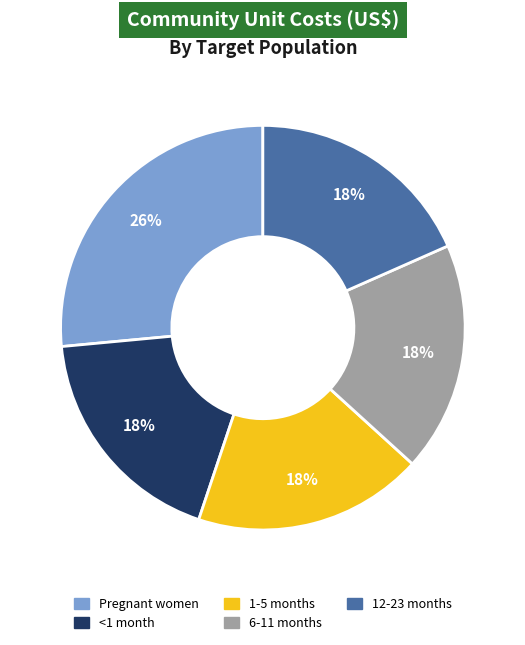

Is the sum of 1-5 months and <1 month greater than half?

No